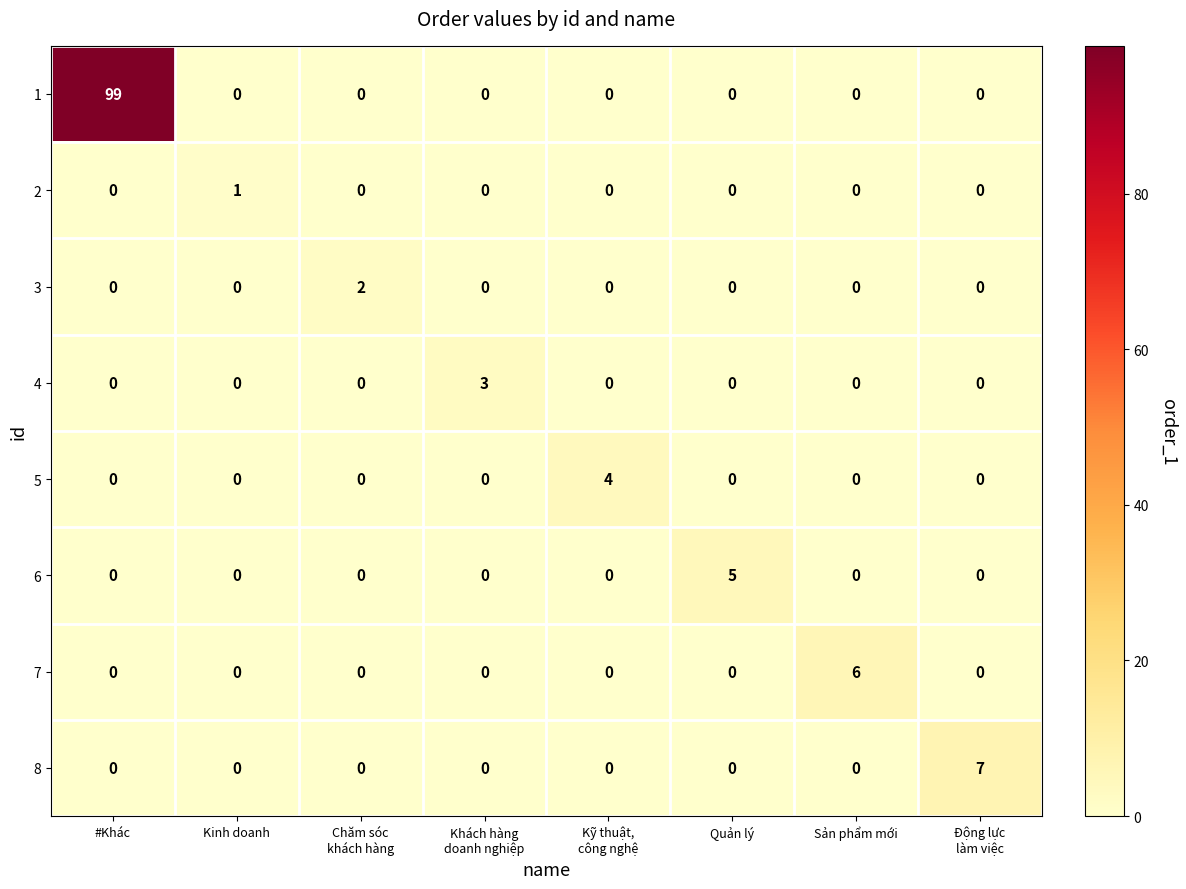

The 2 series shows 1 at Quản lý. True or false?

False